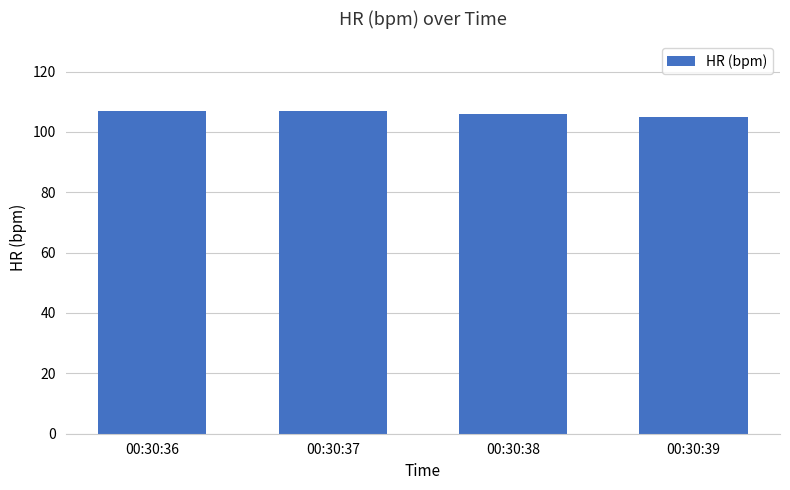

How many data points are less than 107?

2